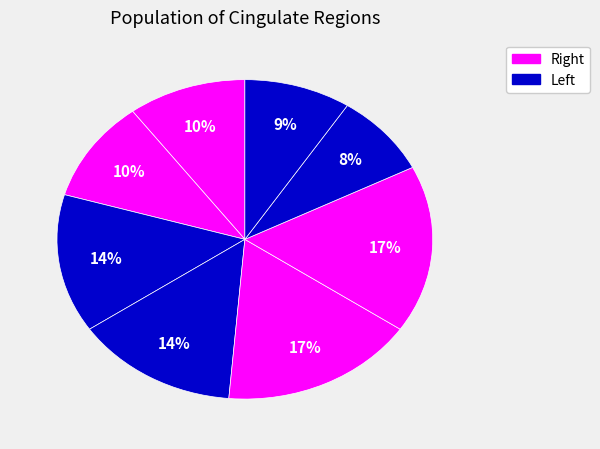

To the nearest percent, what is the difference between the largest and smallest slice percentages?

9%